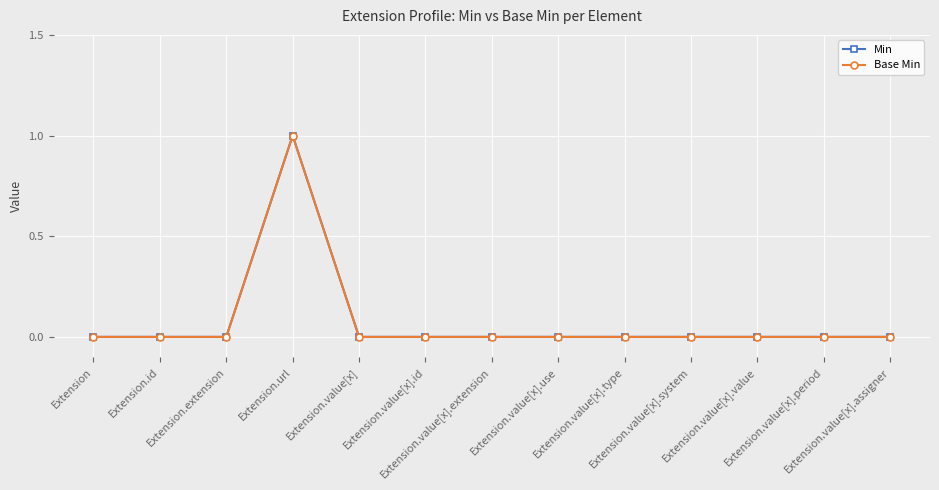

True or false: Base Min has more than 1 points higher than both neighbors.

False